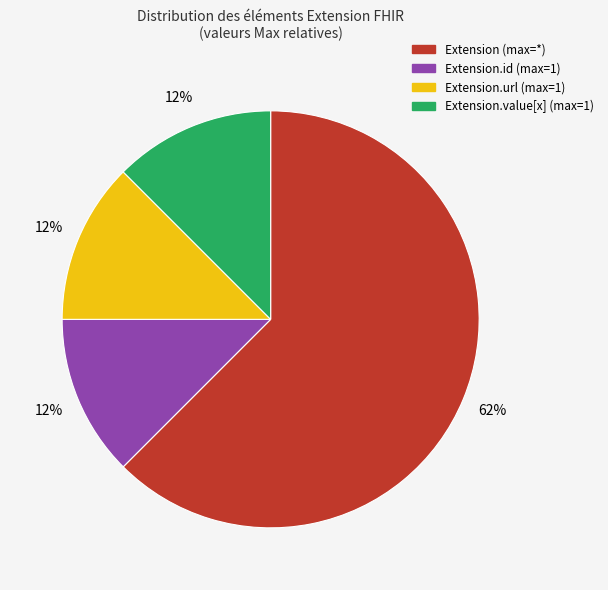

To the nearest percent, what is the average slice percentage?

25%